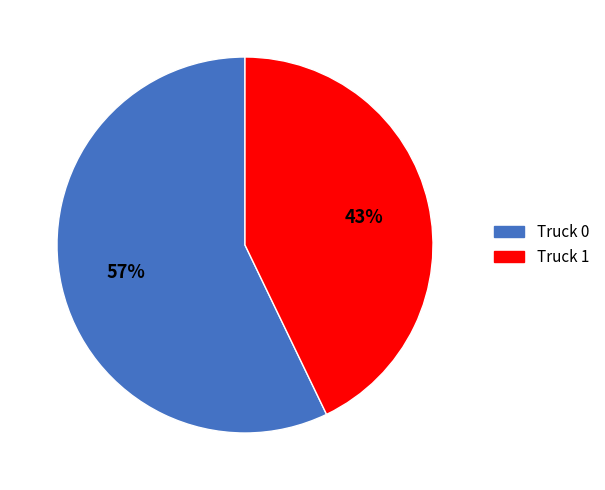

Rank the categories by value from highest to lowest.

Truck 0, Truck 1